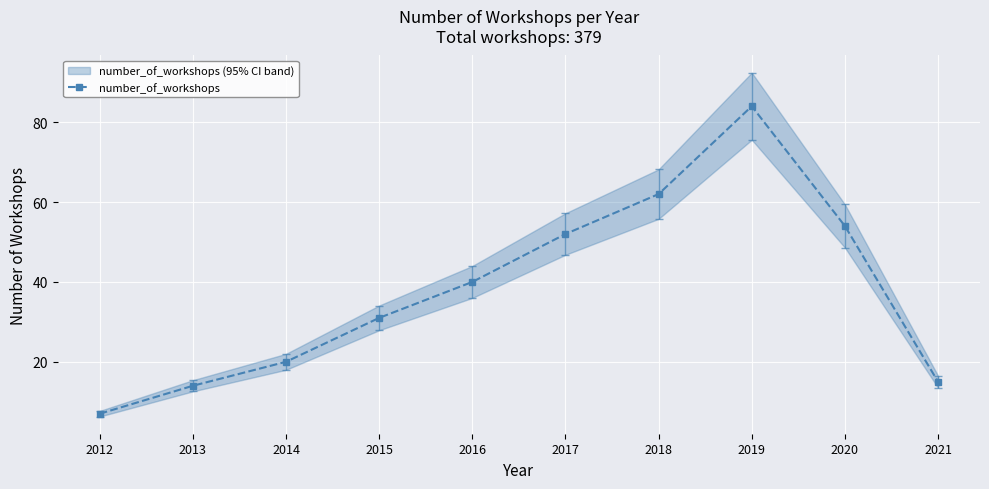

The chart shows a value of 15 at 2021. True or false?

True